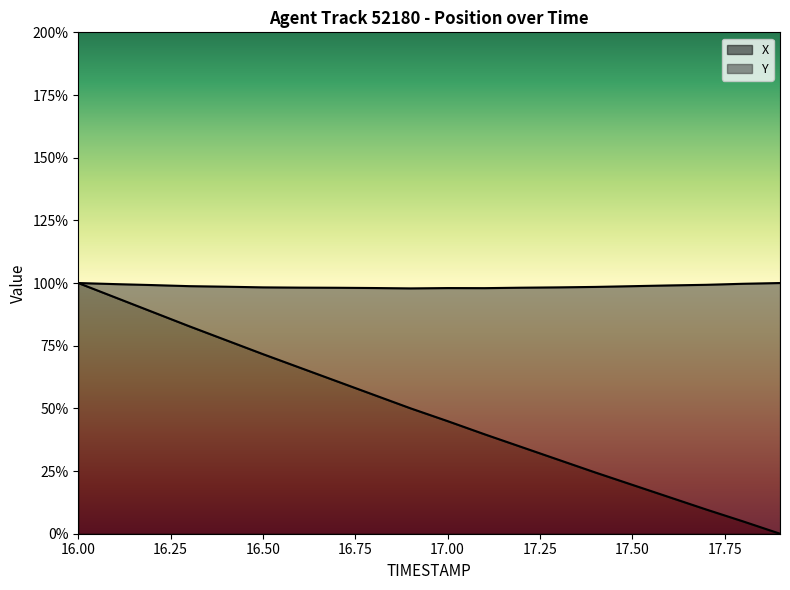

How many values are above zero?

19